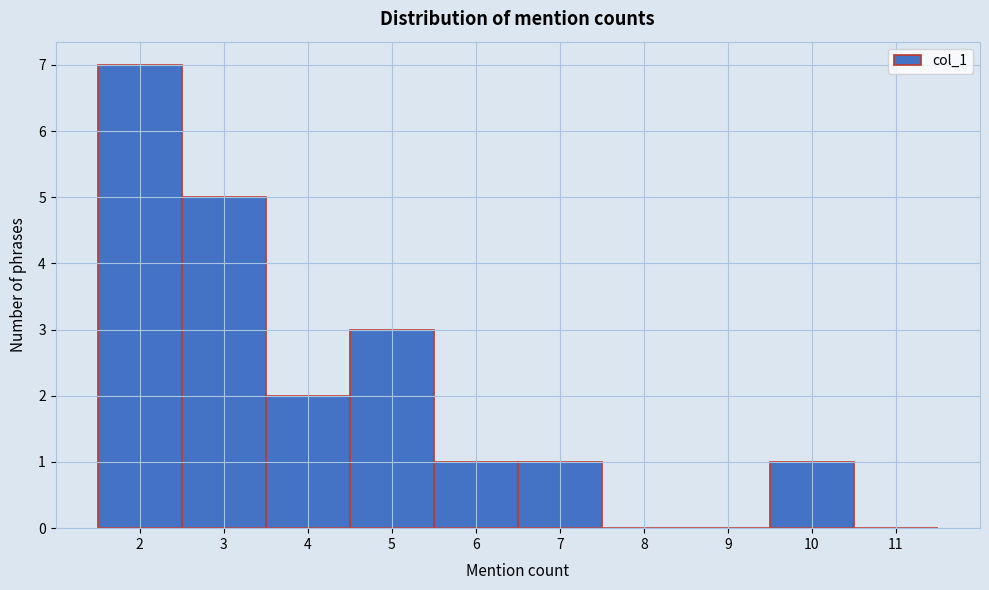

Reading left to right, list every bar in this chart as the range it spans on the x-axis followed by its height. The values are not printed on the chart, so give them approximately, as read against the axis.

1.5 to 2.5: 7
2.5 to 3.5: 5
3.5 to 4.5: 2
4.5 to 5.5: 3
5.5 to 6.5: 1
6.5 to 7.5: 1
7.5 to 8.5: 0
8.5 to 9.5: 0
9.5 to 10.5: 1
10.5 to 11.5: 0